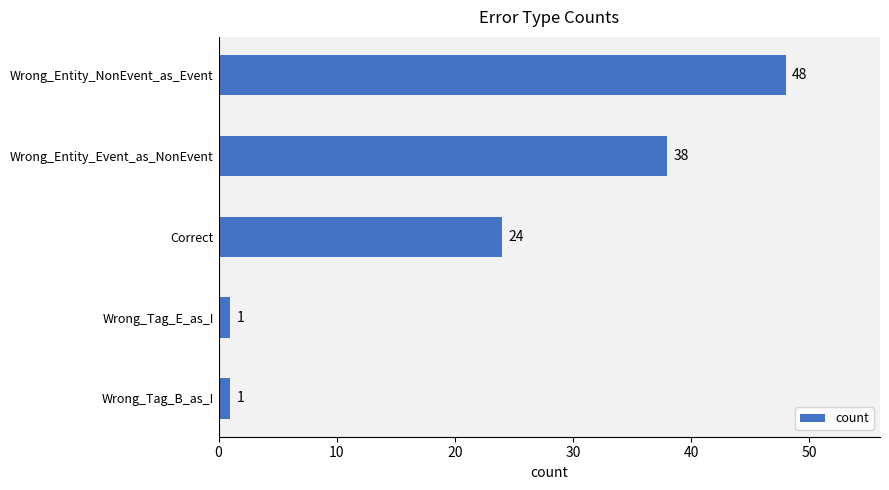

Approximately how many times larger is the value at Correct compared to Wrong_Tag_B_as_I?

24.0